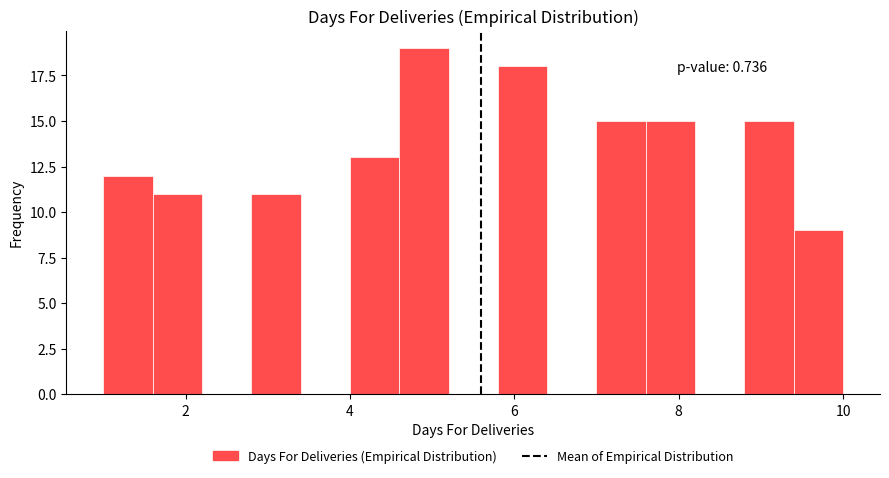

Read against the x-axis, roughly where is the centre of the tallest bar?

5.0